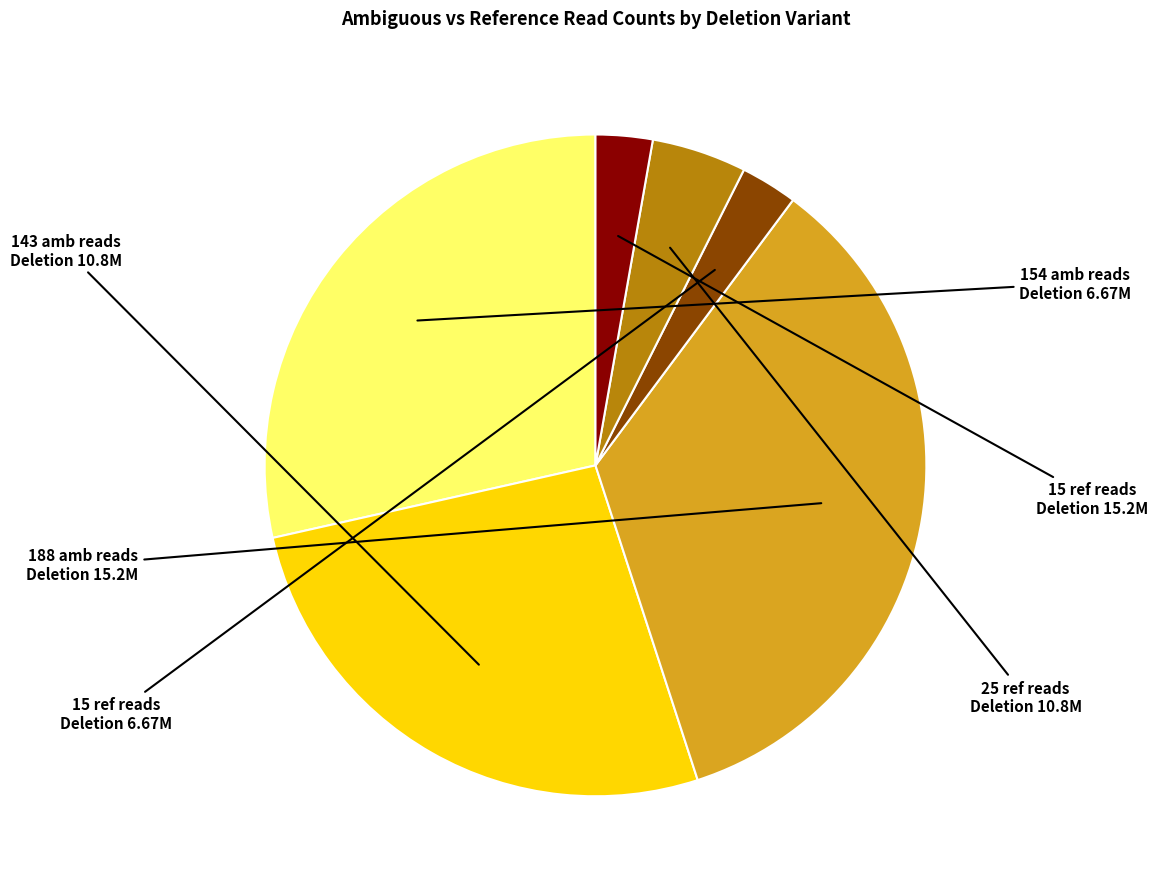

Does any single category account for the majority?

No